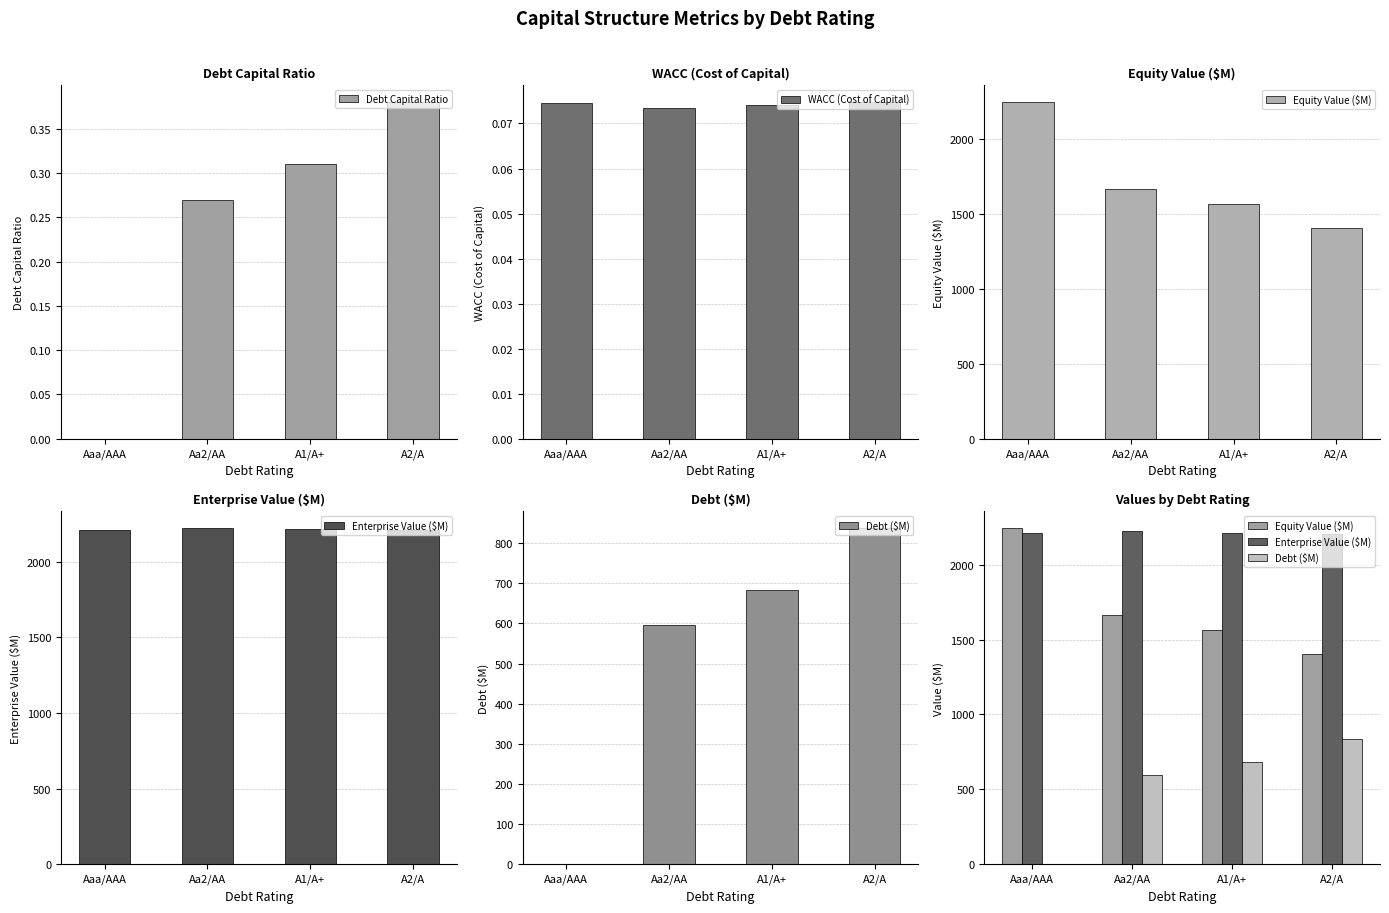

What is the total value across all series at A1/A+?

4465.9